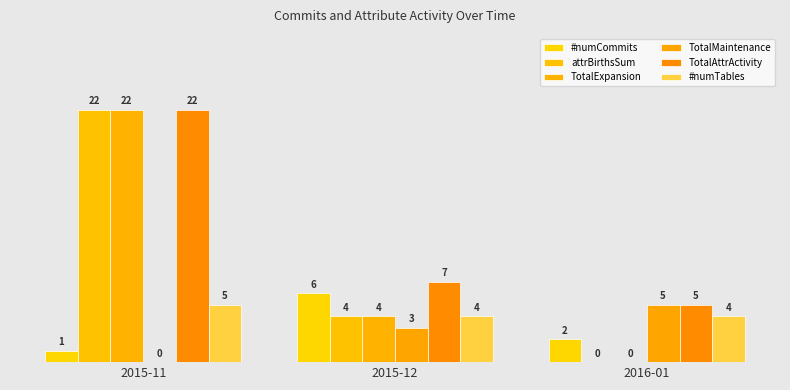

Is it true that TotalAttrActivity equals 5 at 2016-01?

True